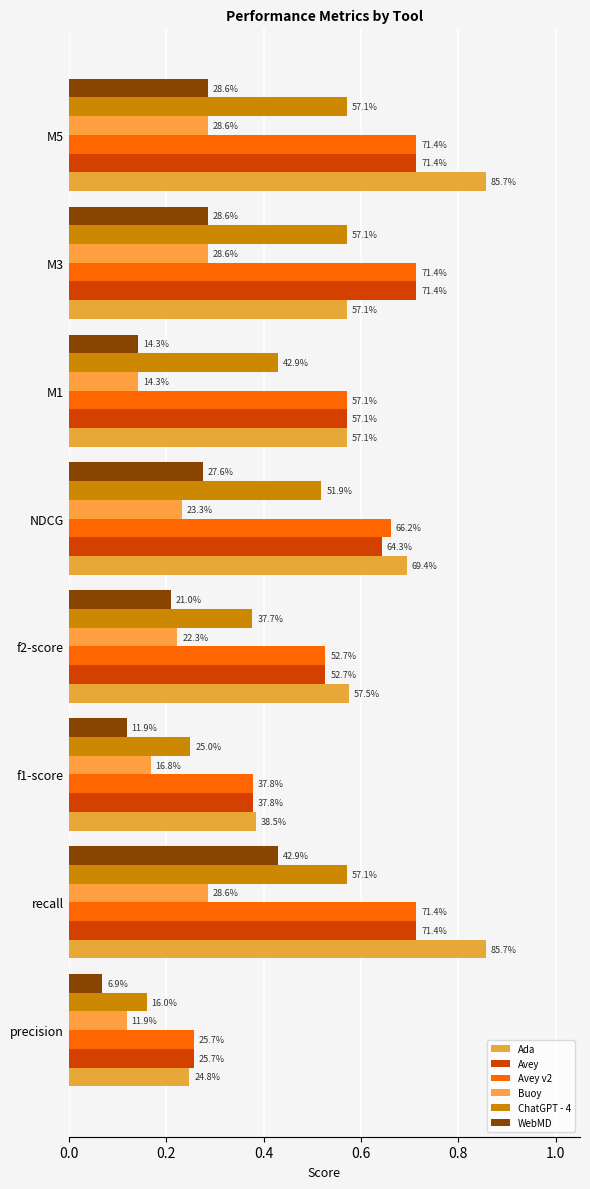

What is the maximum value shown in the chart?

0.9